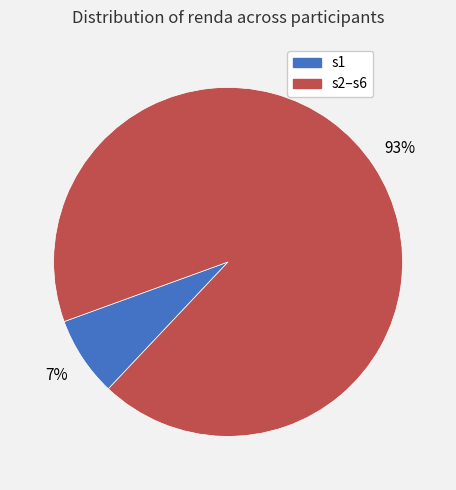

Is there a majority slice in this chart?

Yes